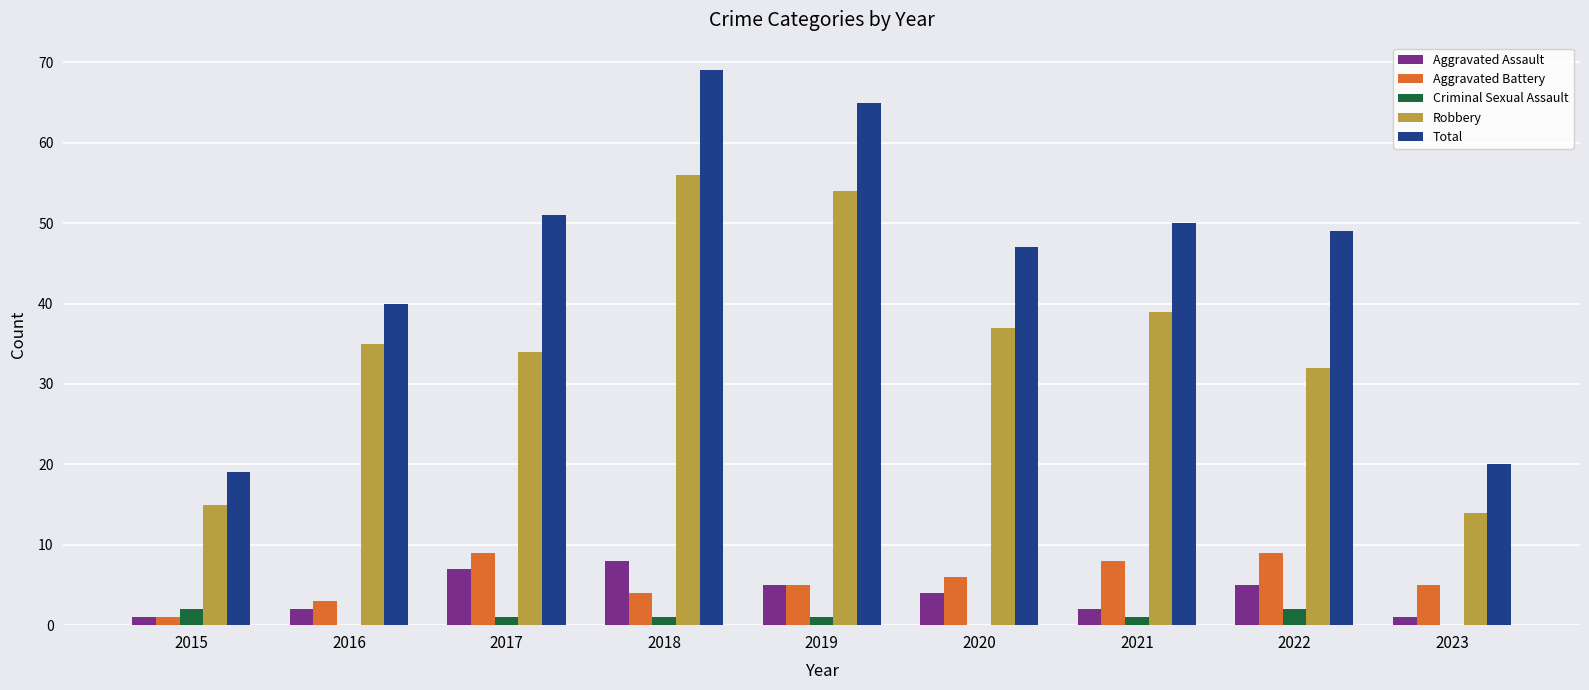

Reading left to right, what are all the values shown in this chart?

Aggravated Assault: 1	2	7	8	5	4	2	5	1
Aggravated Battery: 1	3	9	4	5	6	8	9	5
Criminal Sexual Assault: 2	0	1	1	1	0	1	2	0
Robbery: 15	35	34	56	54	37	39	32	14
Total: 19	40	51	69	65	47	50	49	20